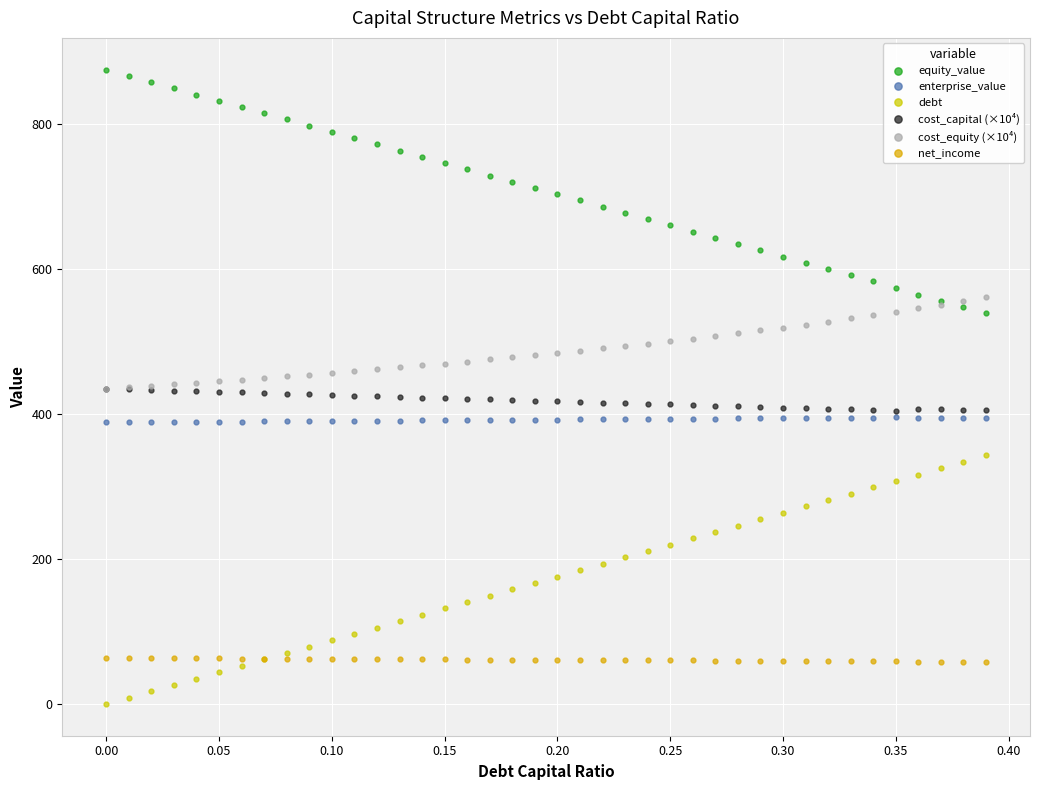

True or false: cost_equity (×10⁴) has more than 1 points higher than both neighbors.

False